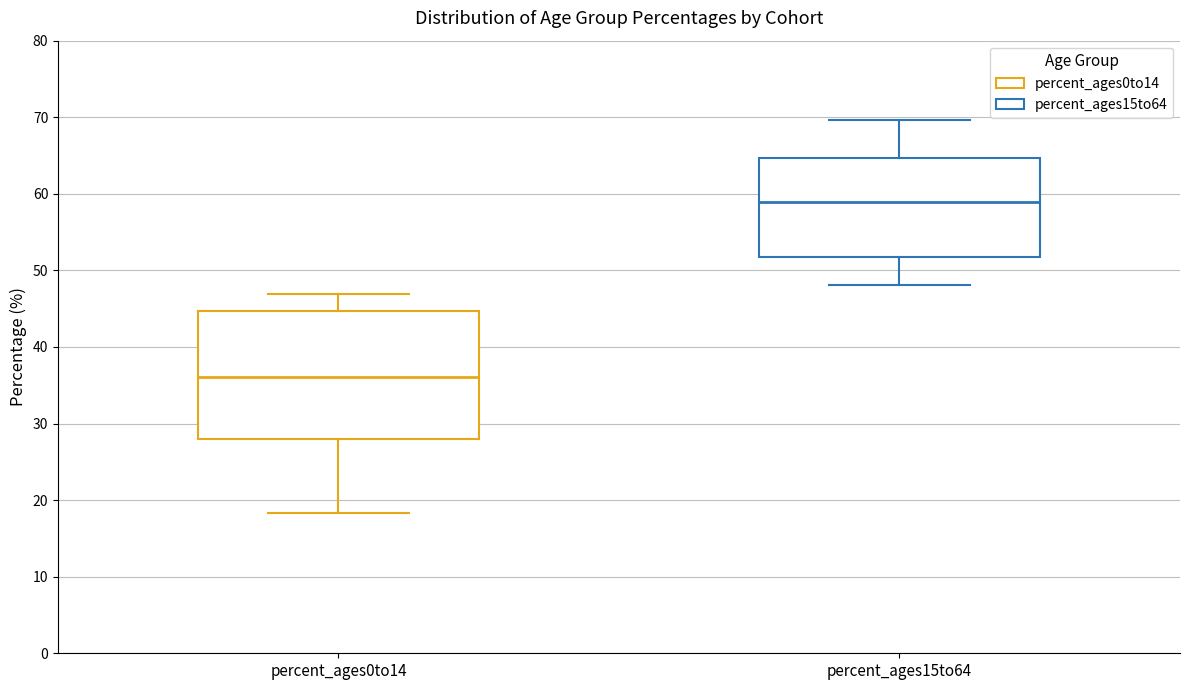

Reading left to right, transcribe this box plot: for each box, give where its median line is, the range the box spans, and where its two whiskers end, as read against the y-axis. The values are not printed on the chart, so give them approximately, as read against the axis.

percent_ages0to14: median 36, box 28 to 45, whiskers 18 to 47
percent_ages15to64: median 59, box 52 to 65, whiskers 48 to 70